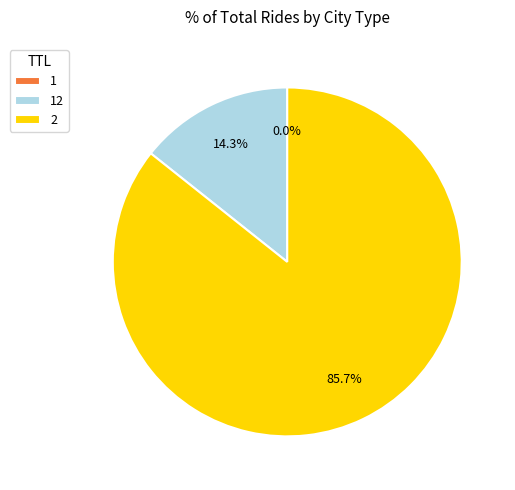

To the nearest percent, what is the difference between the largest and smallest slice percentages?

86%